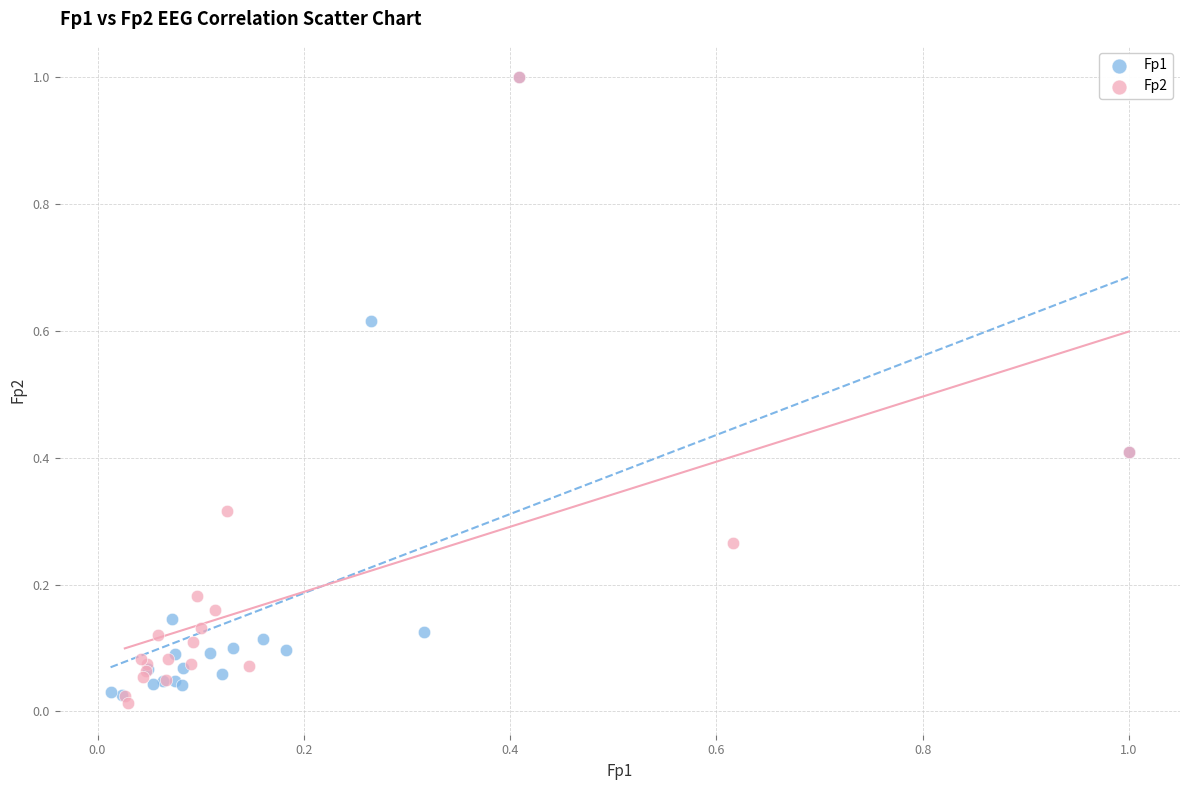

Which series reaches the minimum Y coordinate?

Fp2